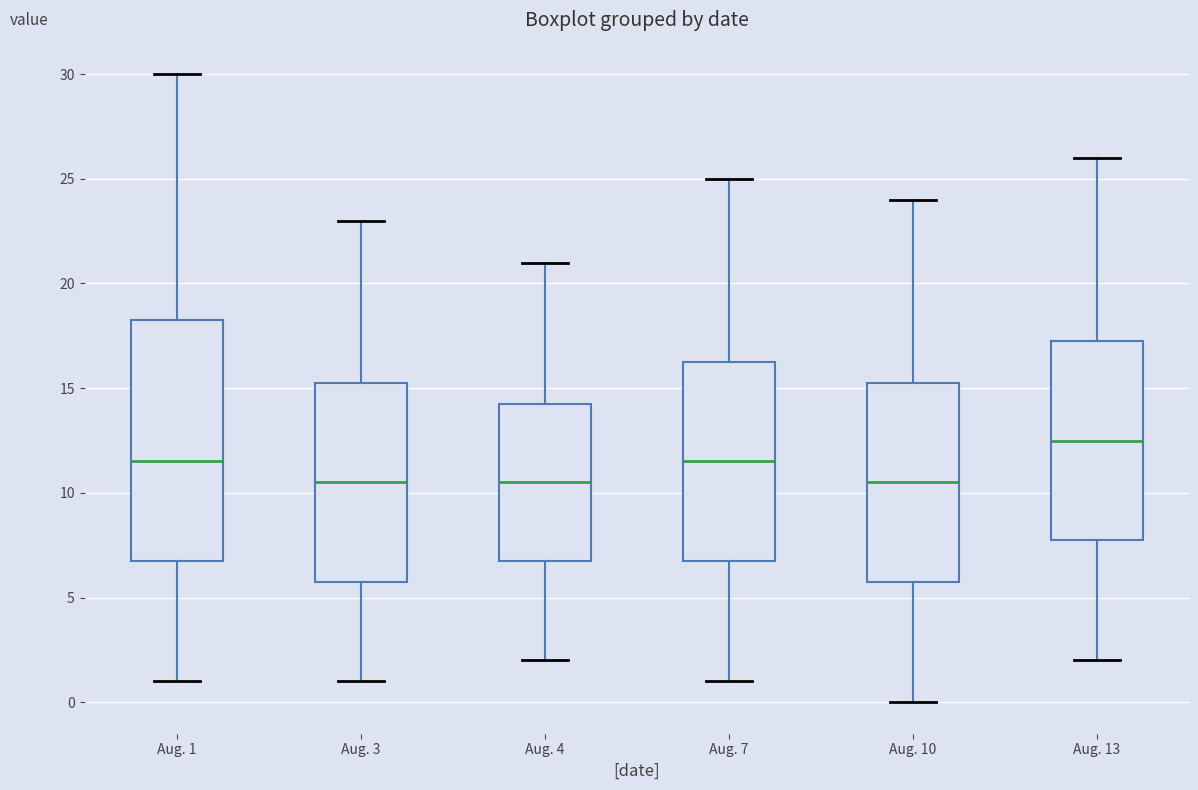

Reading left to right, transcribe this box plot: for each box, give where its median line is, the range the box spans, and where its two whiskers end, as read against the y-axis. The values are not printed on the chart, so give them approximately, as read against the axis.

Aug. 1: median 11.5, box 7.0 to 18.5, whiskers 1.0 to 30.0
Aug. 3: median 10.5, box 6.0 to 15.5, whiskers 1.0 to 23.0
Aug. 4: median 10.5, box 7.0 to 14.5, whiskers 2.0 to 21.0
Aug. 7: median 11.5, box 7.0 to 16.5, whiskers 1.0 to 25.0
Aug. 10: median 10.5, box 6.0 to 15.5, whiskers 0.0 to 24.0
Aug. 13: median 12.5, box 8.0 to 17.5, whiskers 2.0 to 26.0